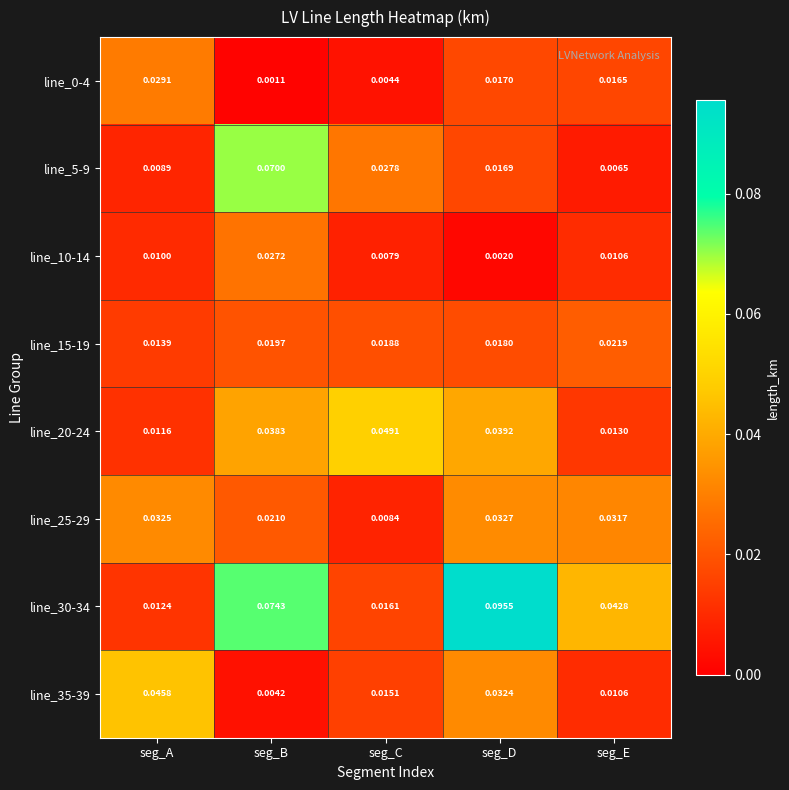

List the labels in order of line_0-4 value, smallest first.

seg_B, seg_C, seg_E, seg_D, seg_A